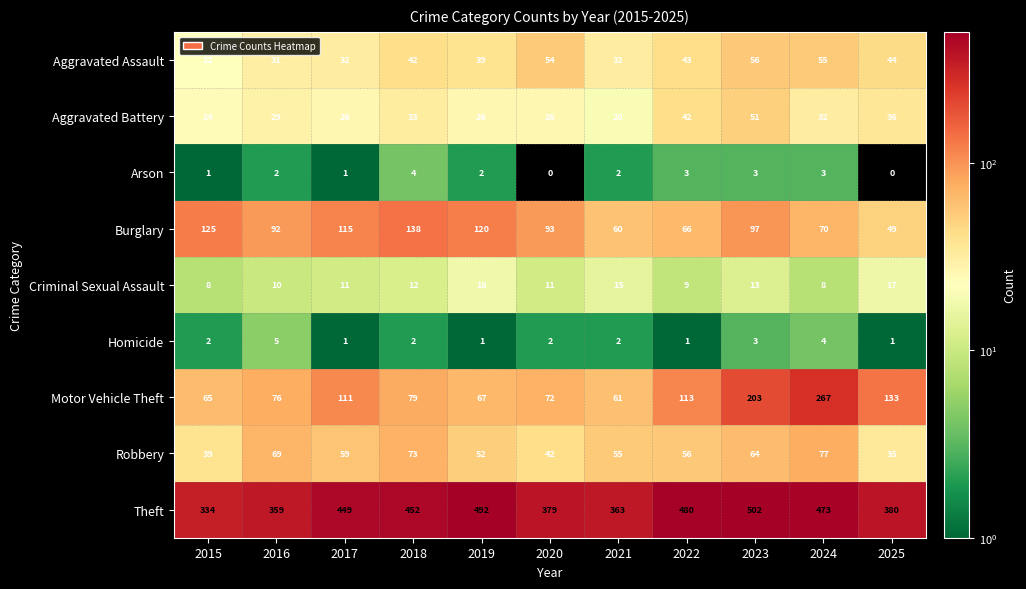

Which series changed the most between 2020 and 2024?

Motor Vehicle Theft